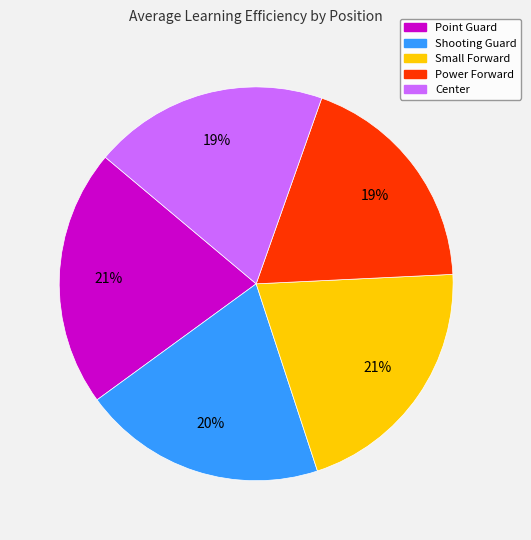

How many segments does this pie chart have?

5